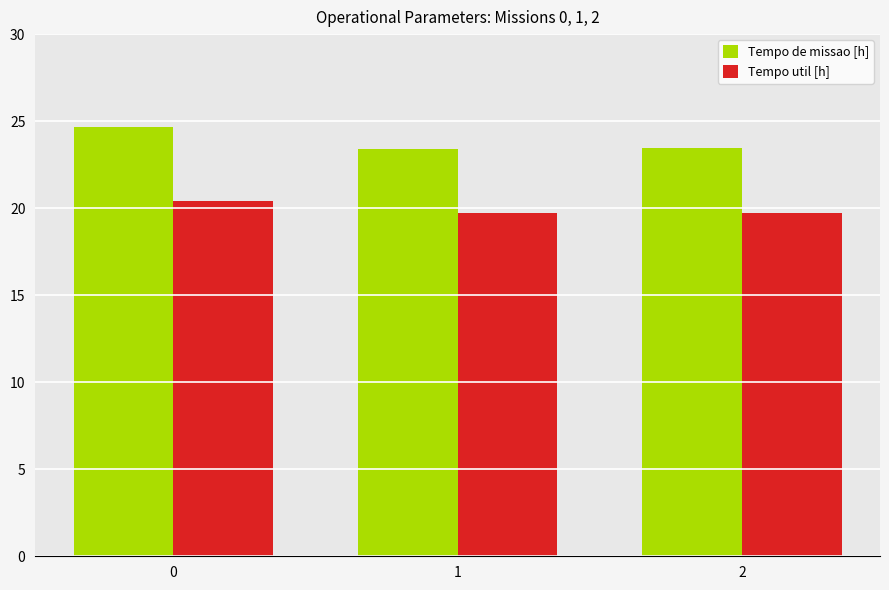

Read the Tempo de missao [h] value at 1.

23.4